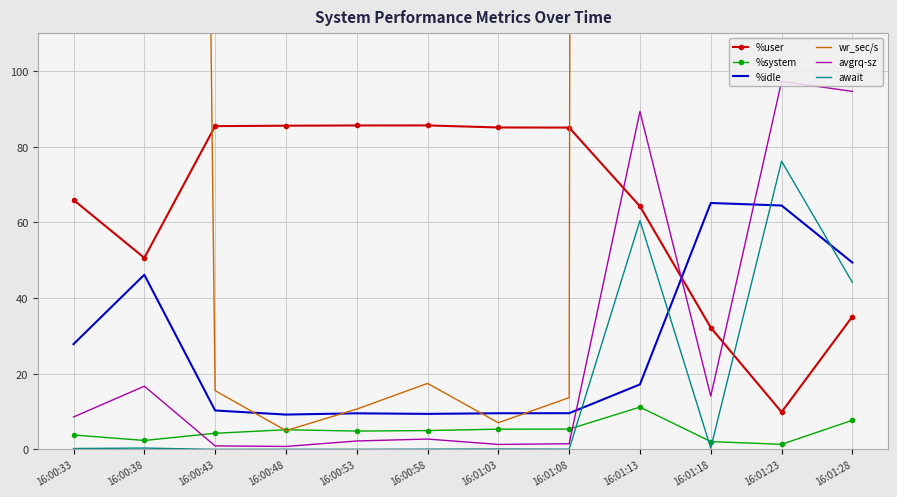

How many interior local valleys does the %idle series have?

2